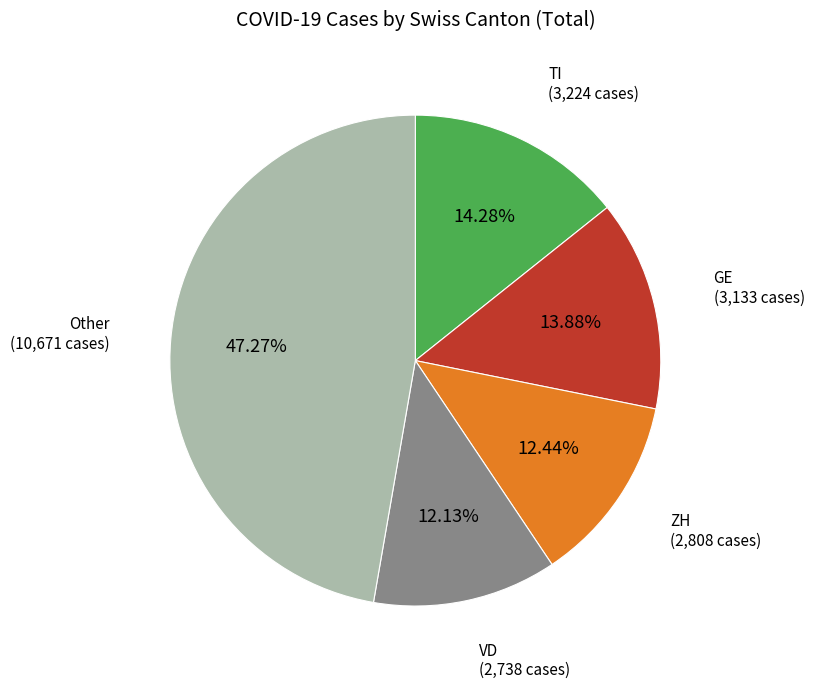

Does any single category account for the majority?

No